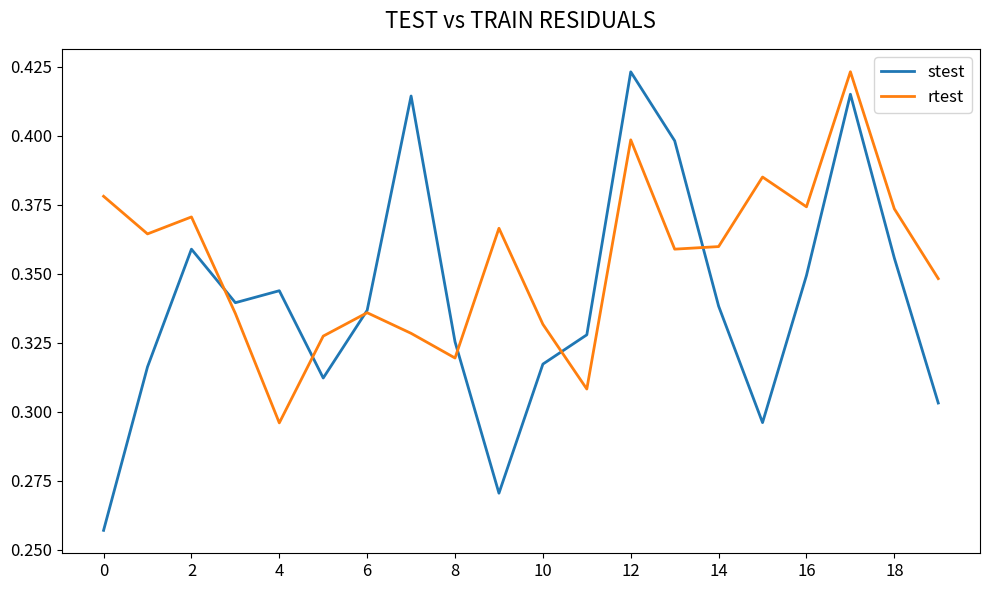

List the series in order of their overall mean, lowest first.

stest, rtest